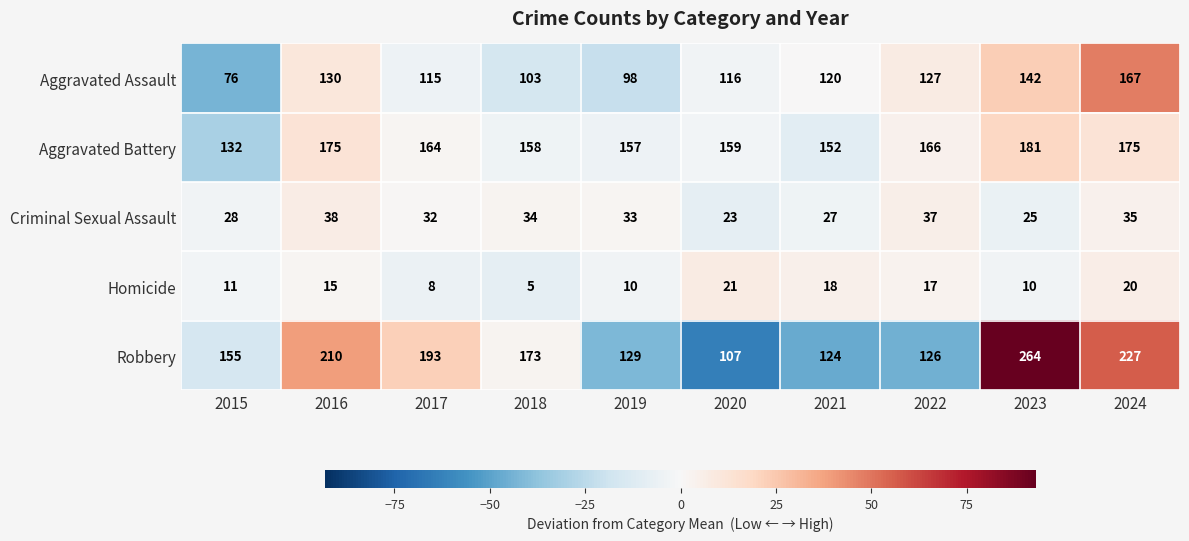

Count the number of categories in the chart.

10